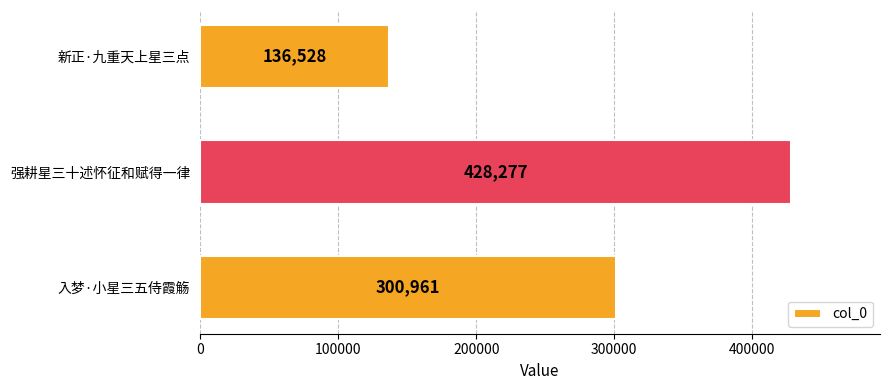

What is the minimum value shown in the chart?

136528